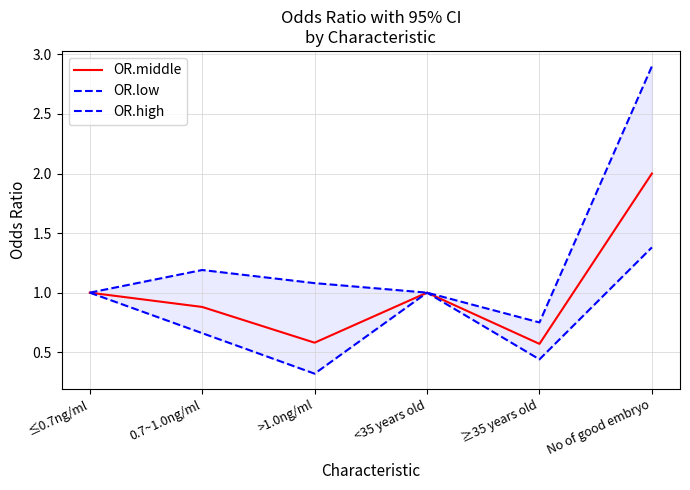

The value of OR.middle at ≤0.7ng/ml is 1.5. True or false?

False